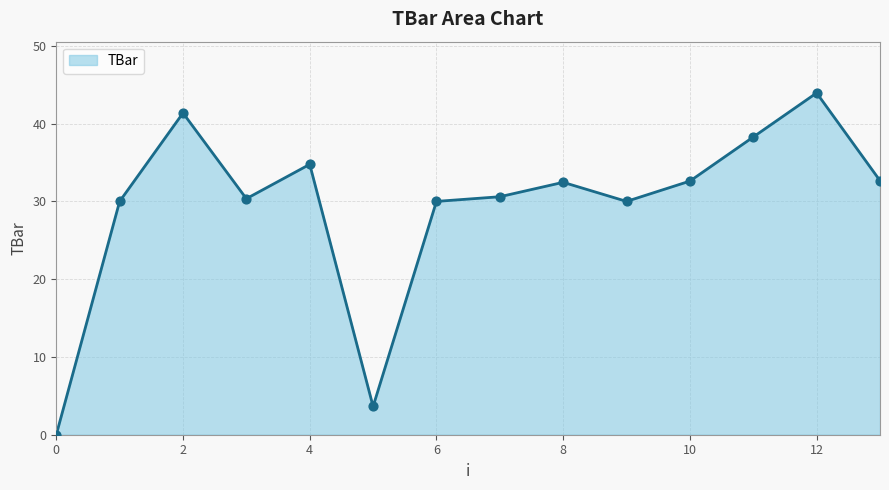

What is the maximum value shown in the chart?

43.9